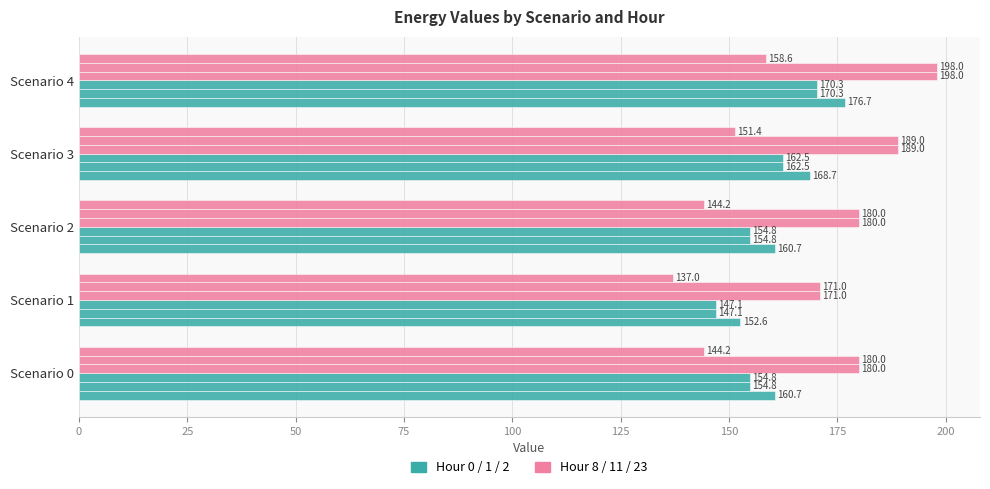

Count the number of data series in this chart.

6